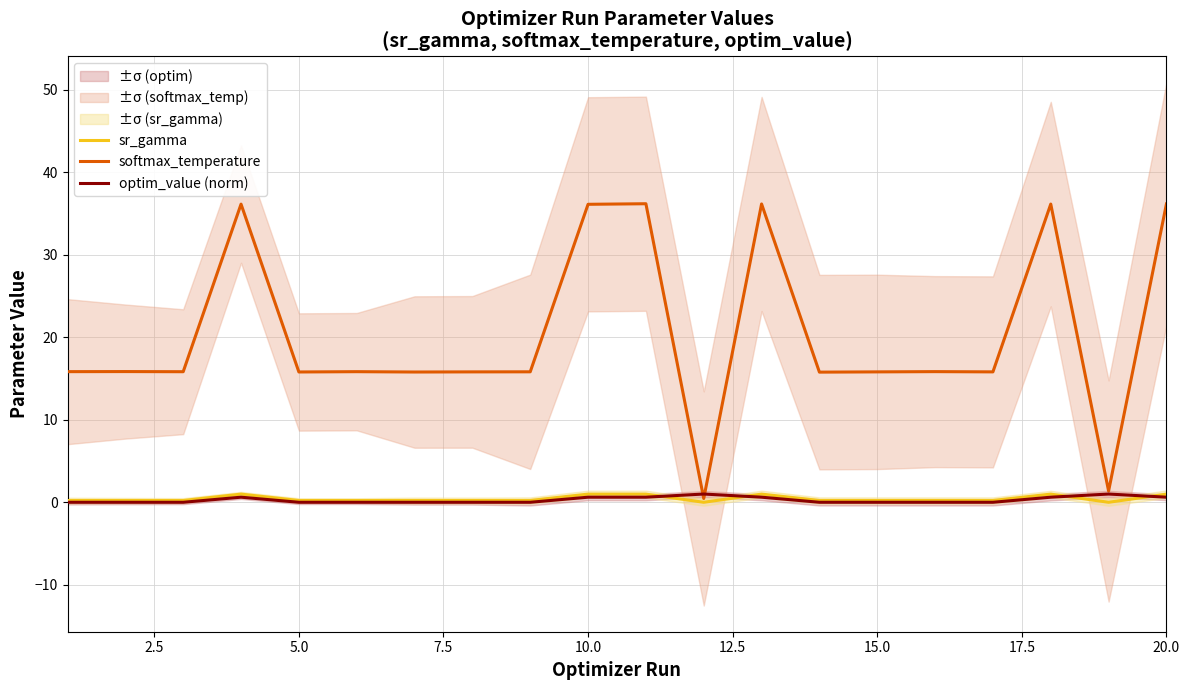

List the series in order of their peak value, highest first.

softmax_temperature, optim_value (norm), sr_gamma